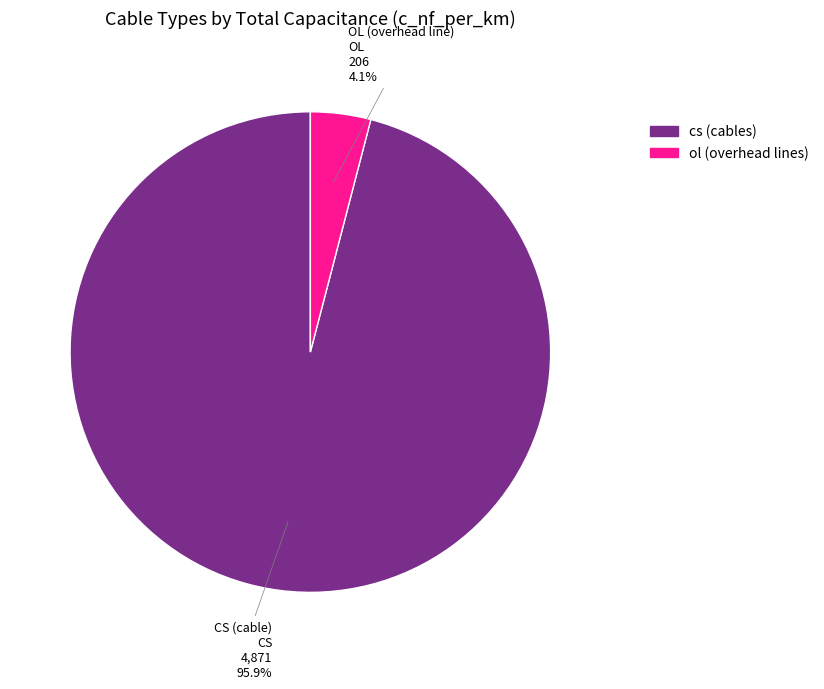

Is there a majority slice in this chart?

Yes